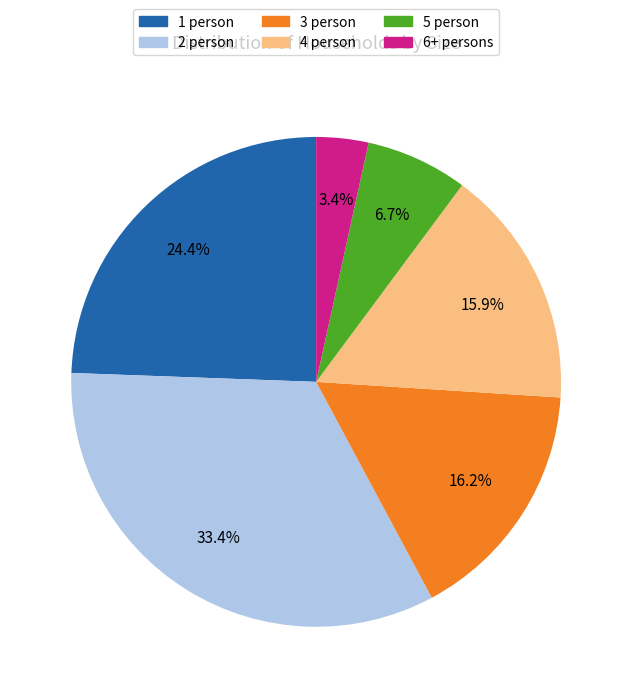

To the nearest percent, what portion does 5 person represent?

7%